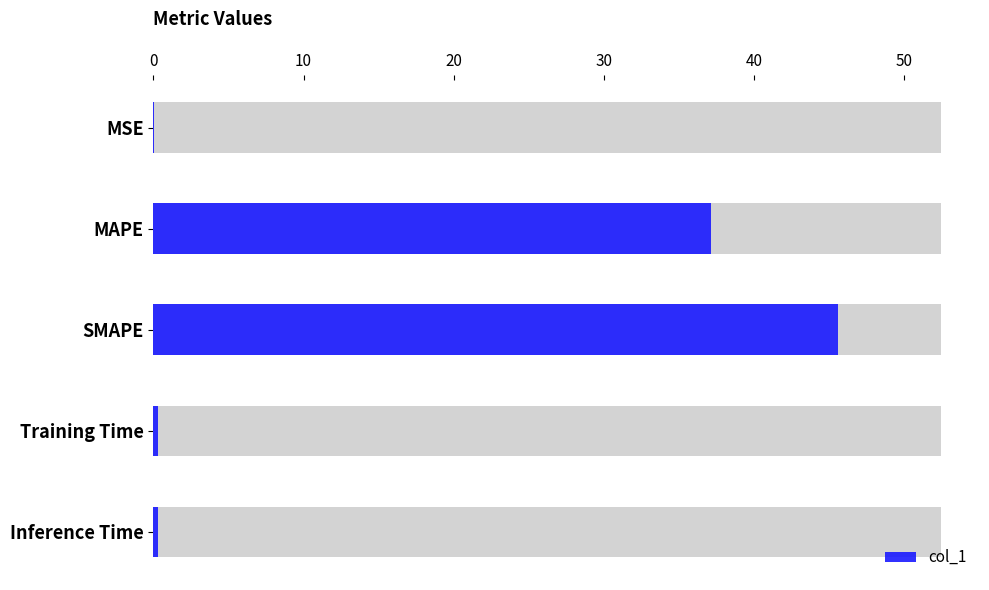

How many bars are there in total?

5